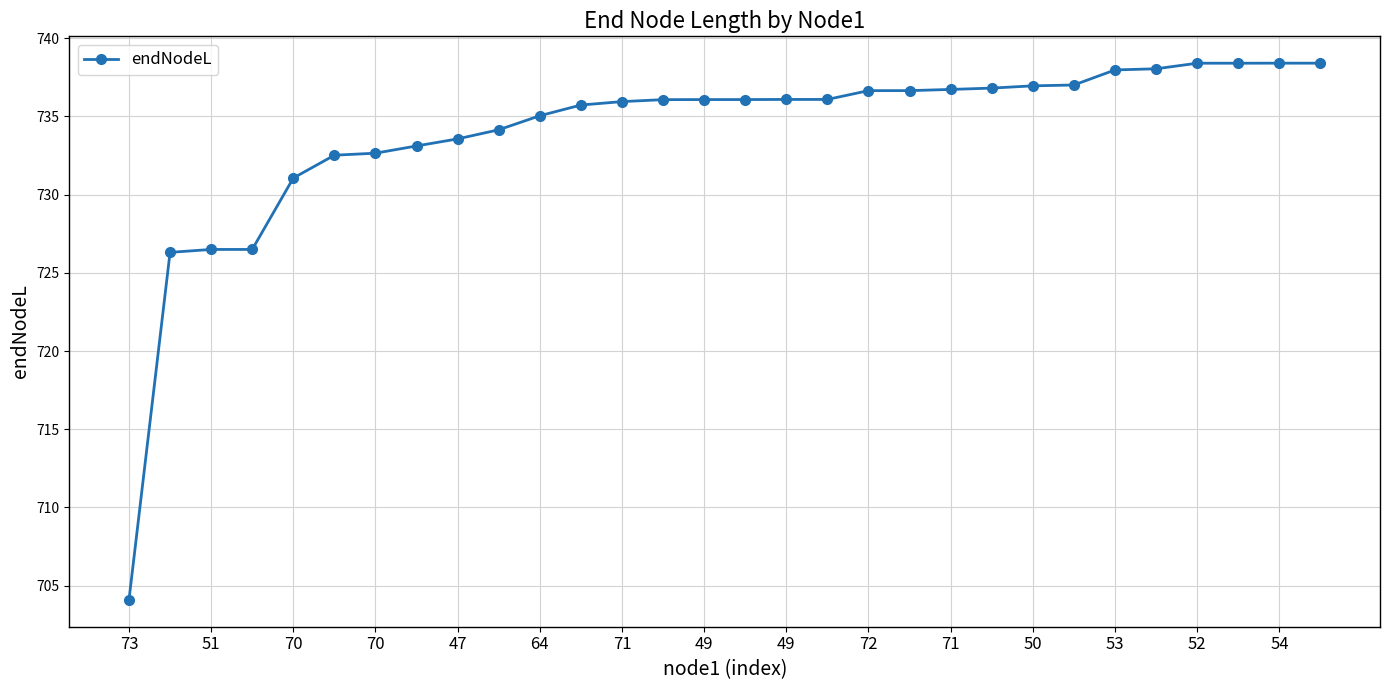

What is the average value?

733.9